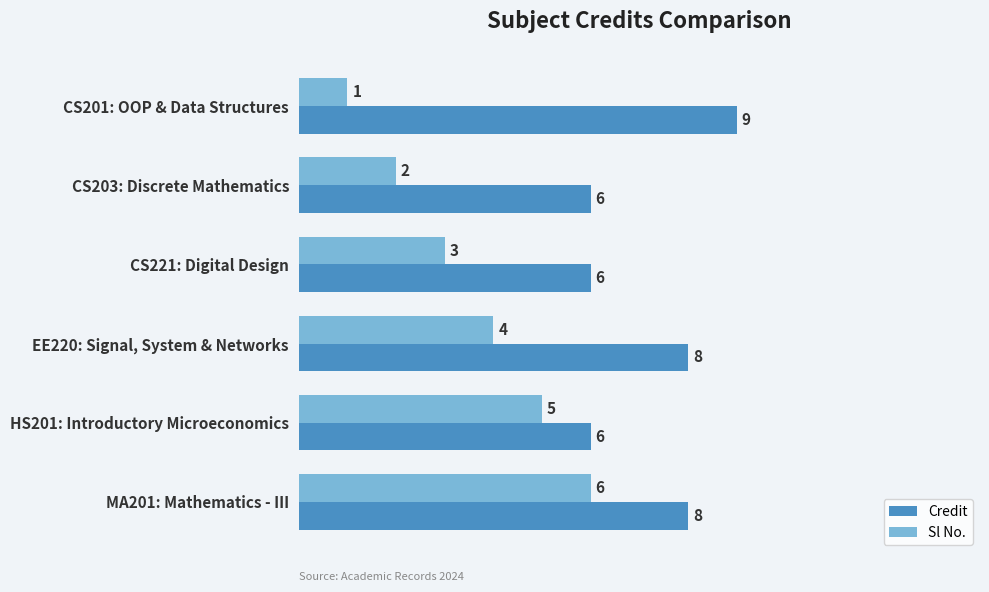

List the series in order of their overall mean, lowest first.

Sl No., Credit